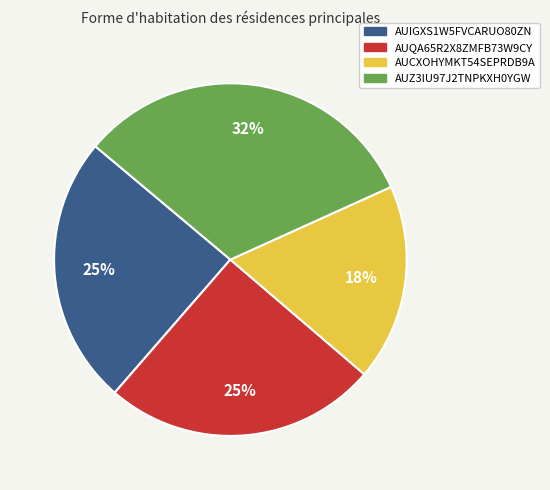

Which category has the smallest portion of the pie?

AUCXOHYMKT54SEPRDB9A